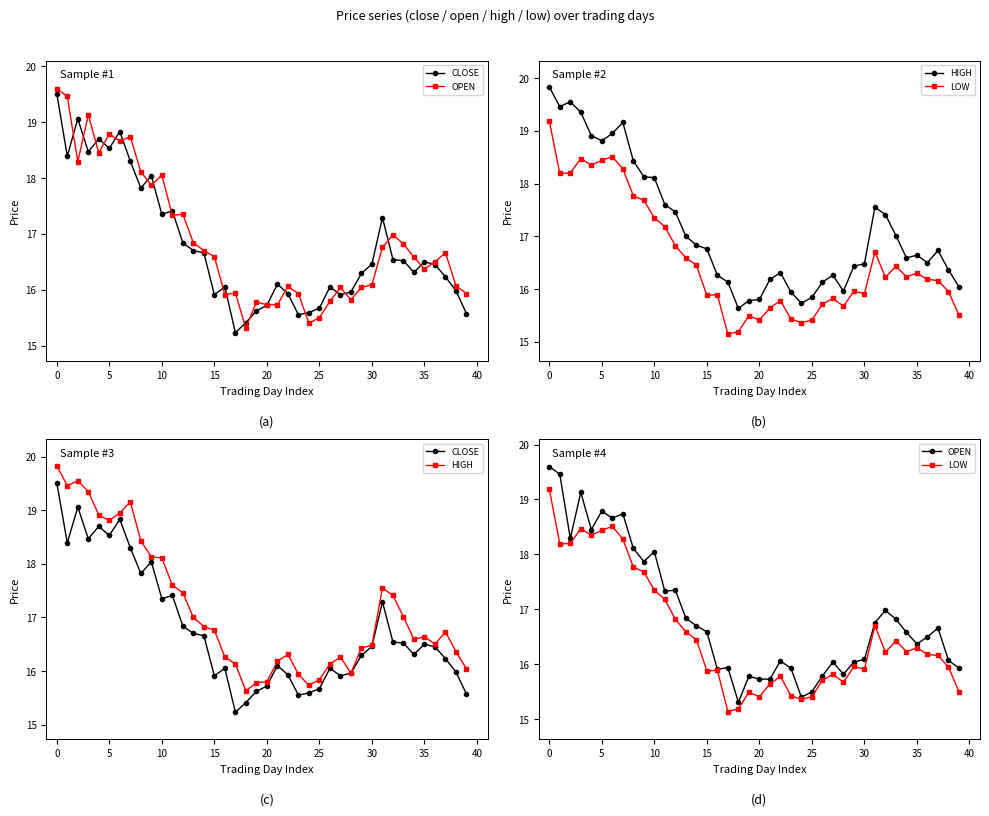

Does the chart have visible grid lines?

No